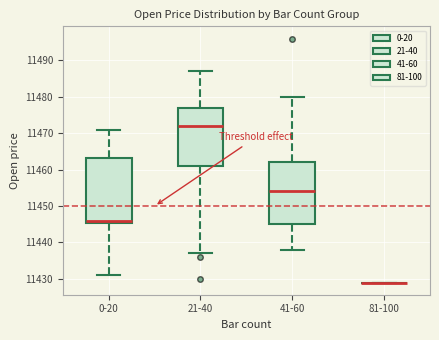

Reading left to right, read every box against the y-axis: the position of its median line, the range the box covers, and the ends of its whiskers. The values are not printed on the chart, so give them approximately, as read against the axis.

0-20: median 11446, box 11445 to 11463, whiskers 11431 to 11471
21-40: median 11472, box 11461 to 11477, whiskers 11437 to 11487
41-60: median 11454, box 11445 to 11462, whiskers 11438 to 11480
81-100: box collapsed to a line at 11429, whiskers 11429 to 11429